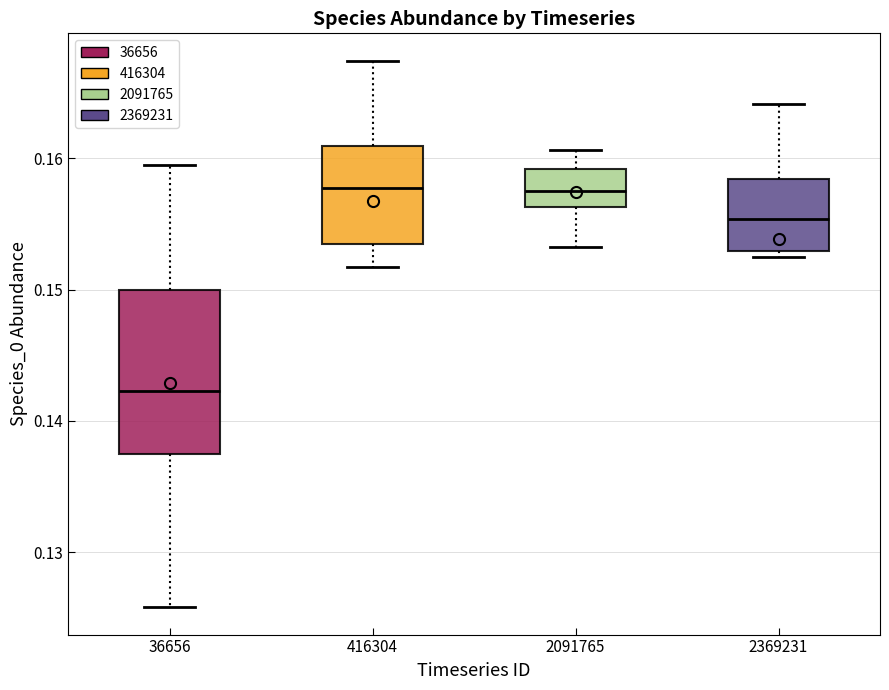

Where is the upper edge of the box at x = 416304 on the y-axis? The values are not printed on the chart, so give them approximately, as read against the axis.

0.161